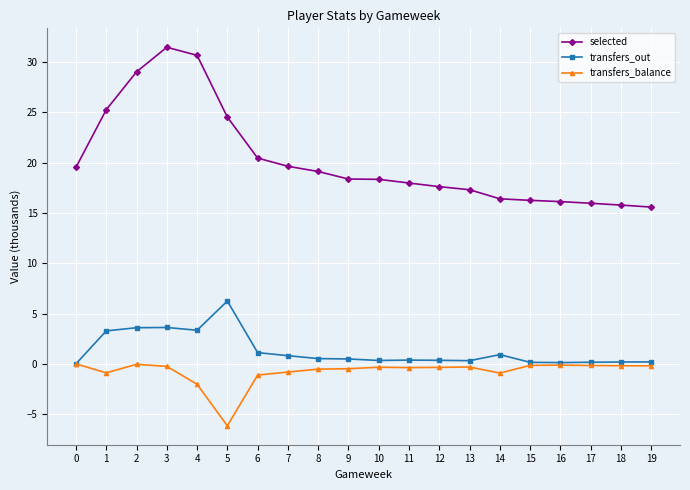

At which label is transfers_balance closest to -3?

4